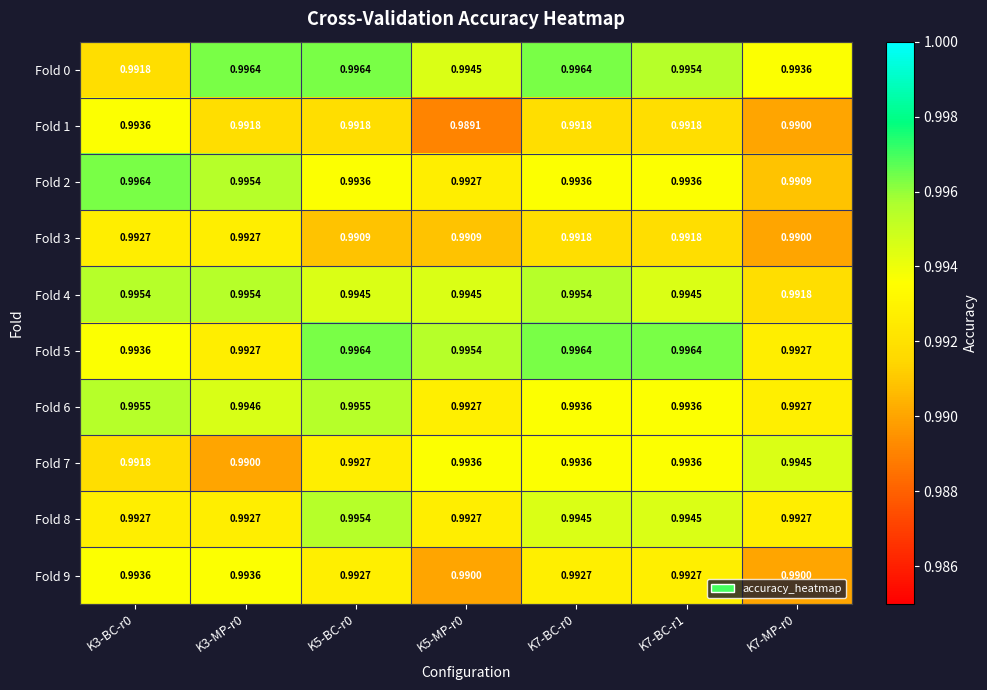

At which category does the chart reach its peak across all series?

K3-MP-r0